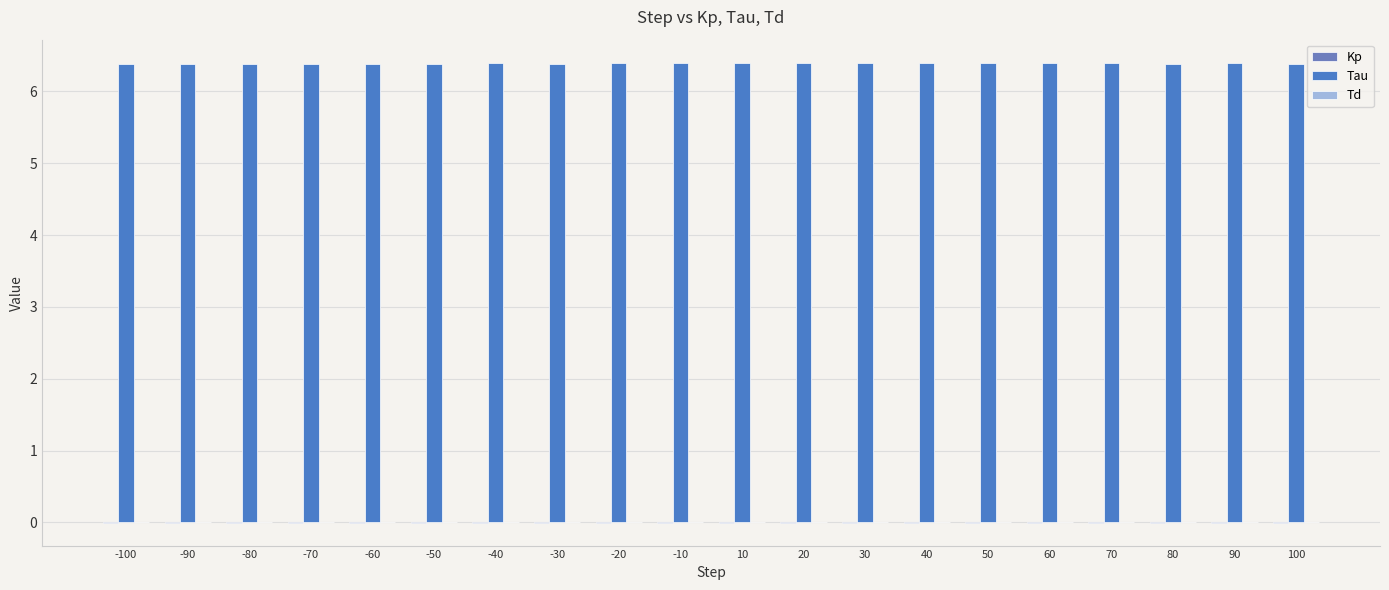

How many categories are shown in the chart?

20